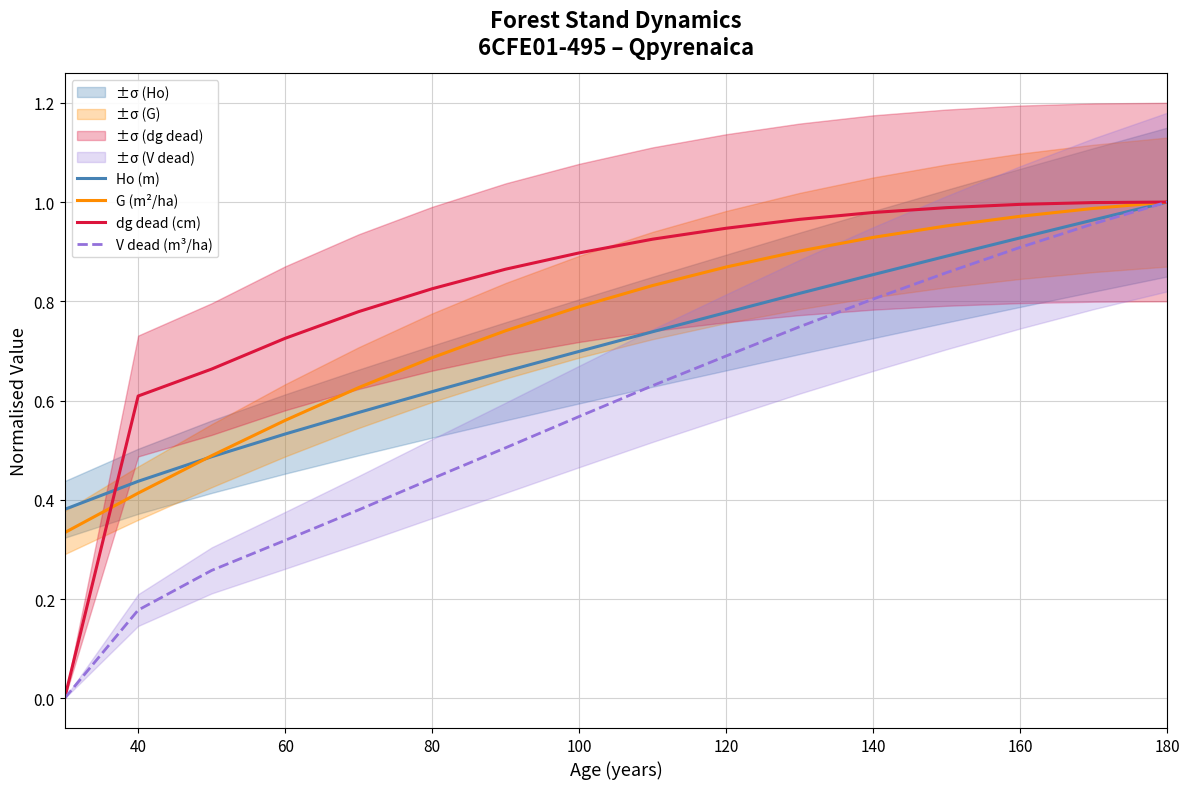

The value of V dead (m³/ha) at 80 is 0.7. True or false?

False